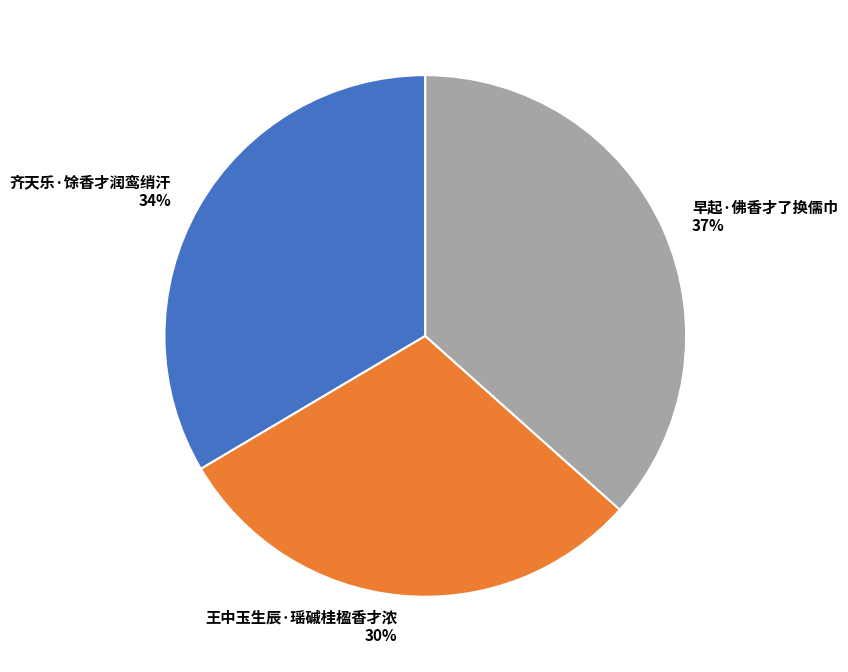

True or false: 齐天乐·馀香才润鸾绡汗 accounts for 39% of the total.

False